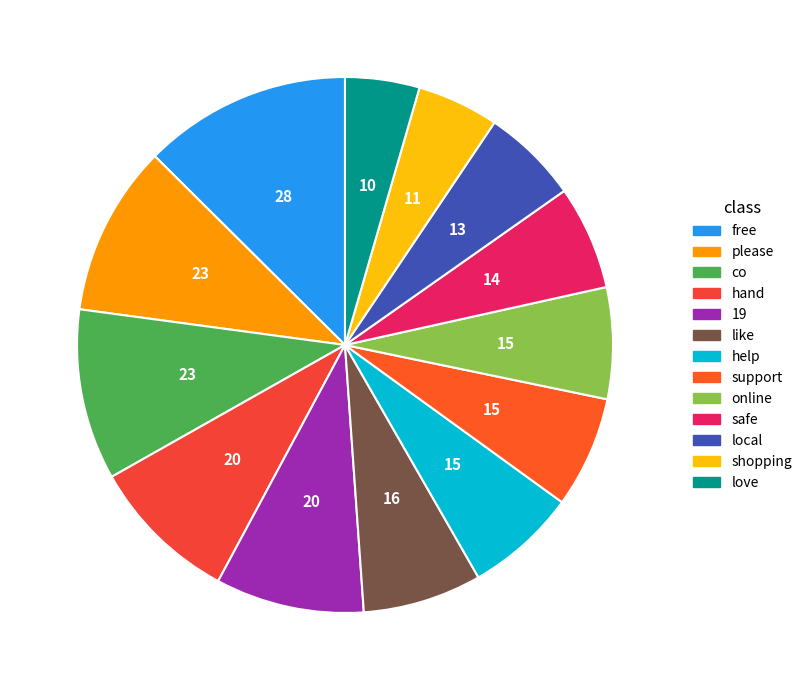

Which category has the smallest portion of the pie?

love